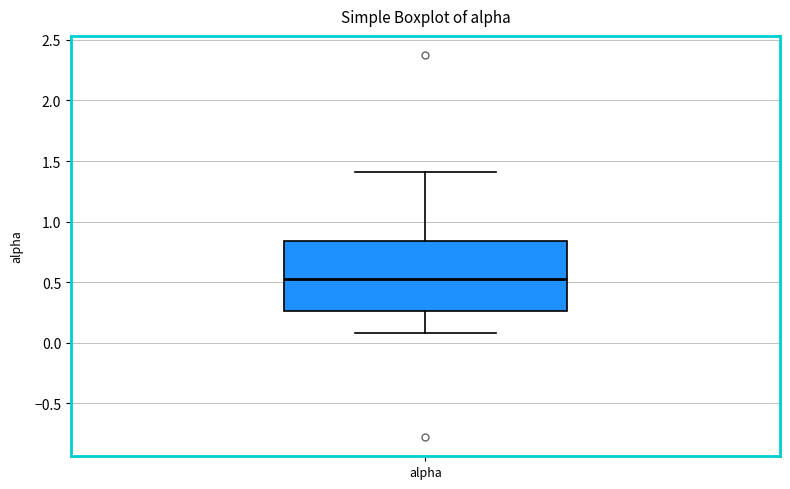

Read this box plot against the y-axis: the position of the median line, the range covered by the box, and the ends of both whiskers. The values are not printed on the chart, so give them approximately, as read against the axis.

median 0.55, box 0.25 to 0.85, whiskers 0.10 to 1.40